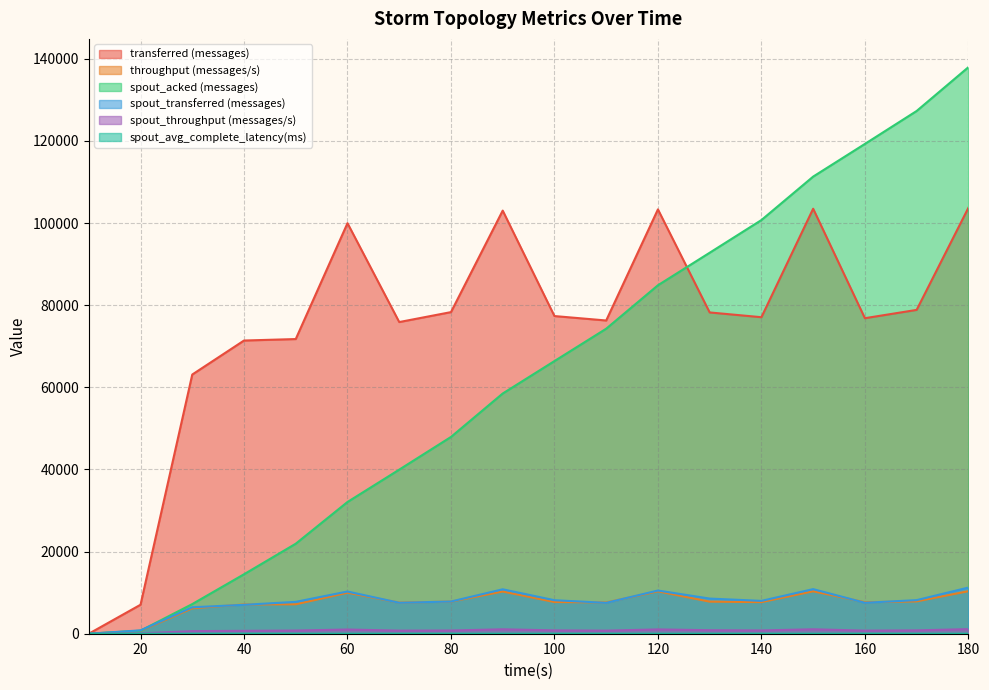

What is the difference between the second highest and minimum values in the spout_transferred (messages) series?

10860.0